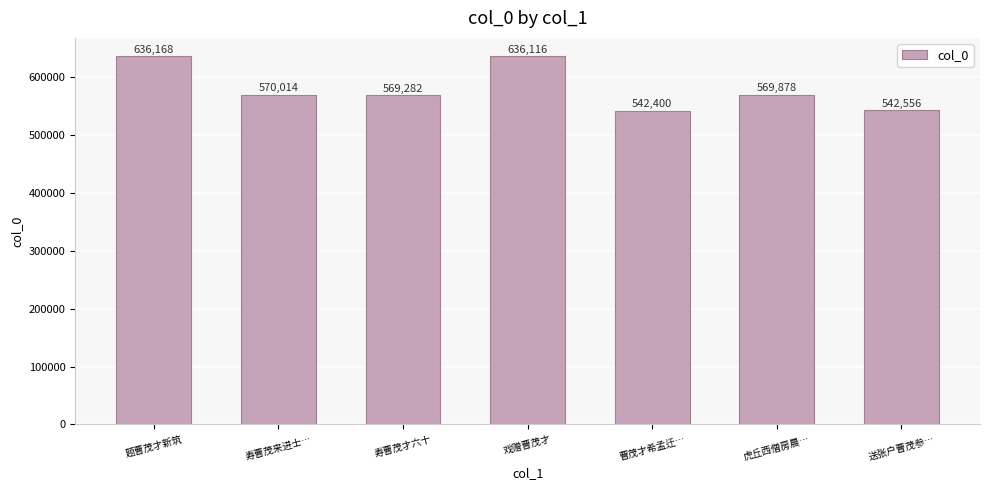

What is the label of the 1st bar from the right?

送张户曹茂参…